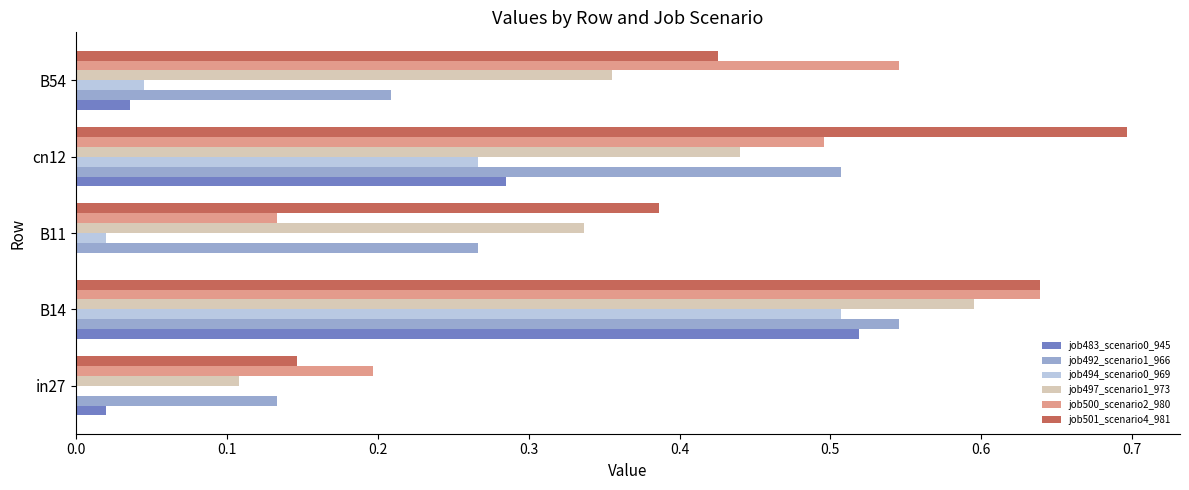

The job494_scenario0_969 series shows 0.1 at B54. True or false?

False